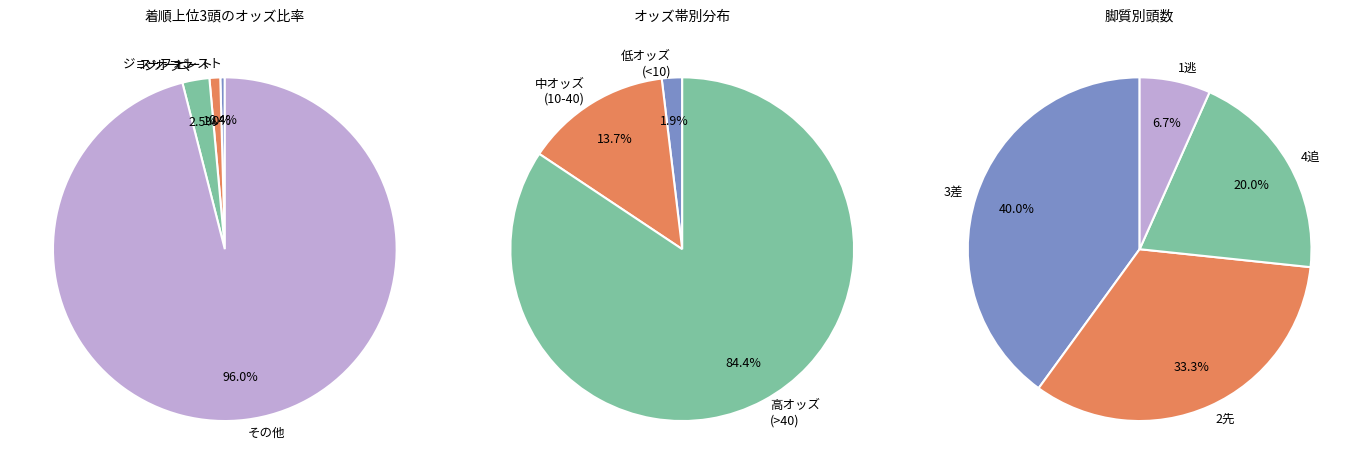

To the nearest percent, what is the difference between the ドラセナ and ヨンク slice percentages?

2%